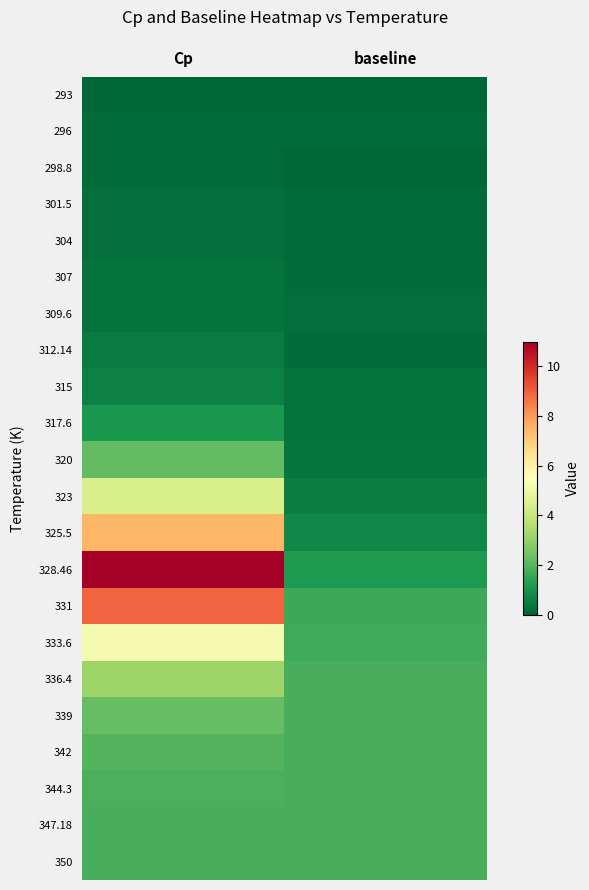

Reading left to right, list all the values displayed in this chart.

293: Cp=0.0	baseline=0.0
296: Cp=0.1	baseline=0.1
298.8: Cp=0.1	baseline=0.0
301.5: Cp=0.2	baseline=0.1
304: Cp=0.2	baseline=0.1
307: Cp=0.3	baseline=0.1
309.6: Cp=0.3	baseline=0.2
312.14: Cp=0.5	baseline=0.2
315: Cp=0.6	baseline=0.3
317.6: Cp=1.1	baseline=0.3
320: Cp=2.2	baseline=0.3
323: Cp=4.4	baseline=0.6
325.5: Cp=7.5	baseline=0.8
328.46: Cp=11.0	baseline=1.2
331: Cp=8.9	baseline=1.6
333.6: Cp=5.2	baseline=1.7
336.4: Cp=3.1	baseline=1.8
339: Cp=2.2	baseline=1.8
342: Cp=2.0	baseline=1.8
344.3: Cp=1.8	baseline=1.8
347.18: Cp=1.8	baseline=1.8
350: Cp=1.8	baseline=1.8